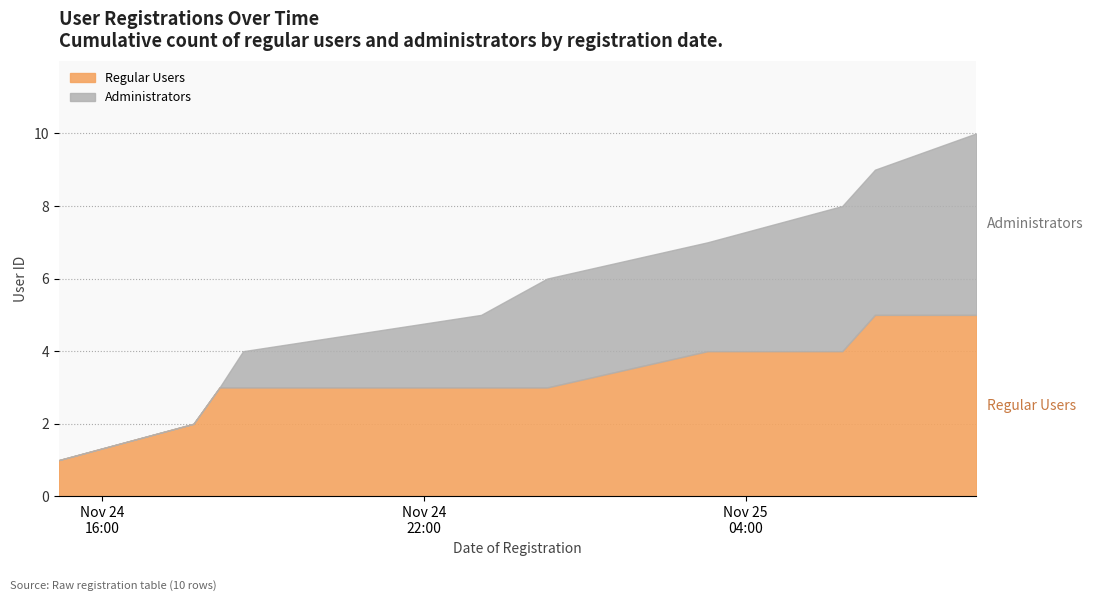

What is the sum of the Administrators values at 2024-11-24T18:11:29 and 2024-11-24T23:04:06?

18